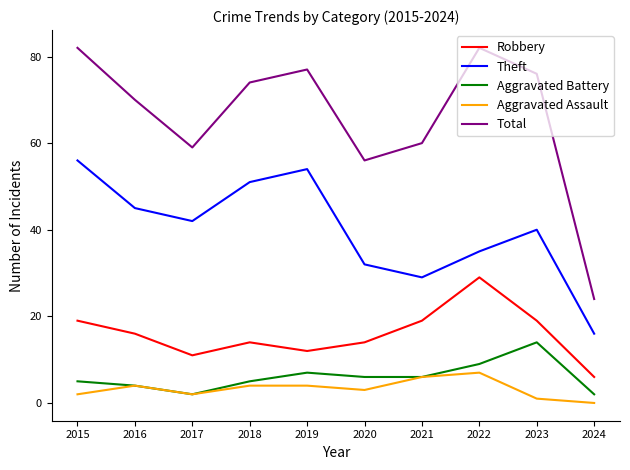

What is the difference between the highest and lowest values at 2016?

66